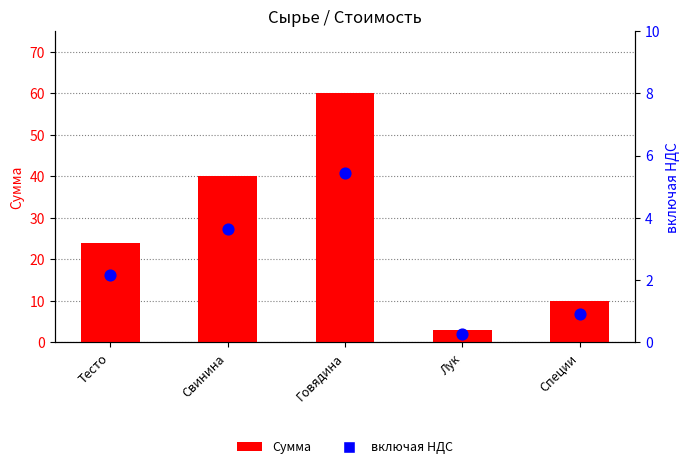

Which series reaches the maximum Y coordinate?

Сумма